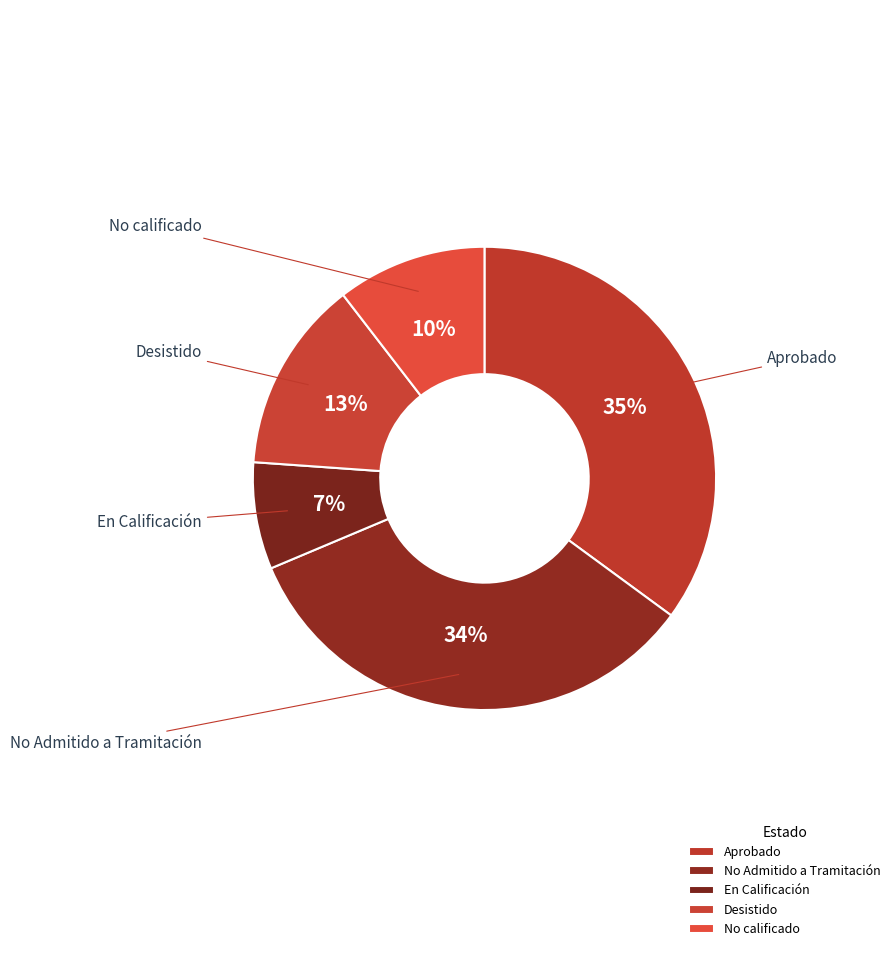

Approximately how many times larger is the value at Desistido compared to No calificado?

1.3